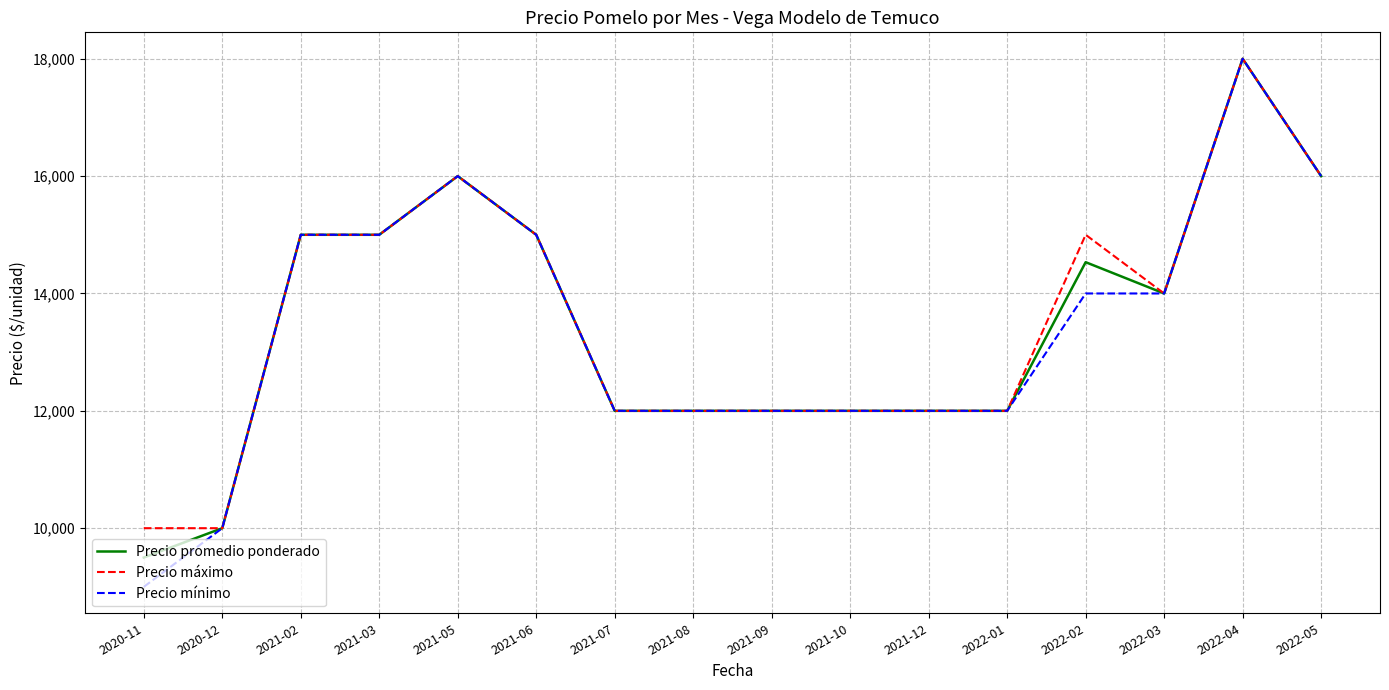

The value of Precio mínimo at 2020-11 is 13516. True or false?

False